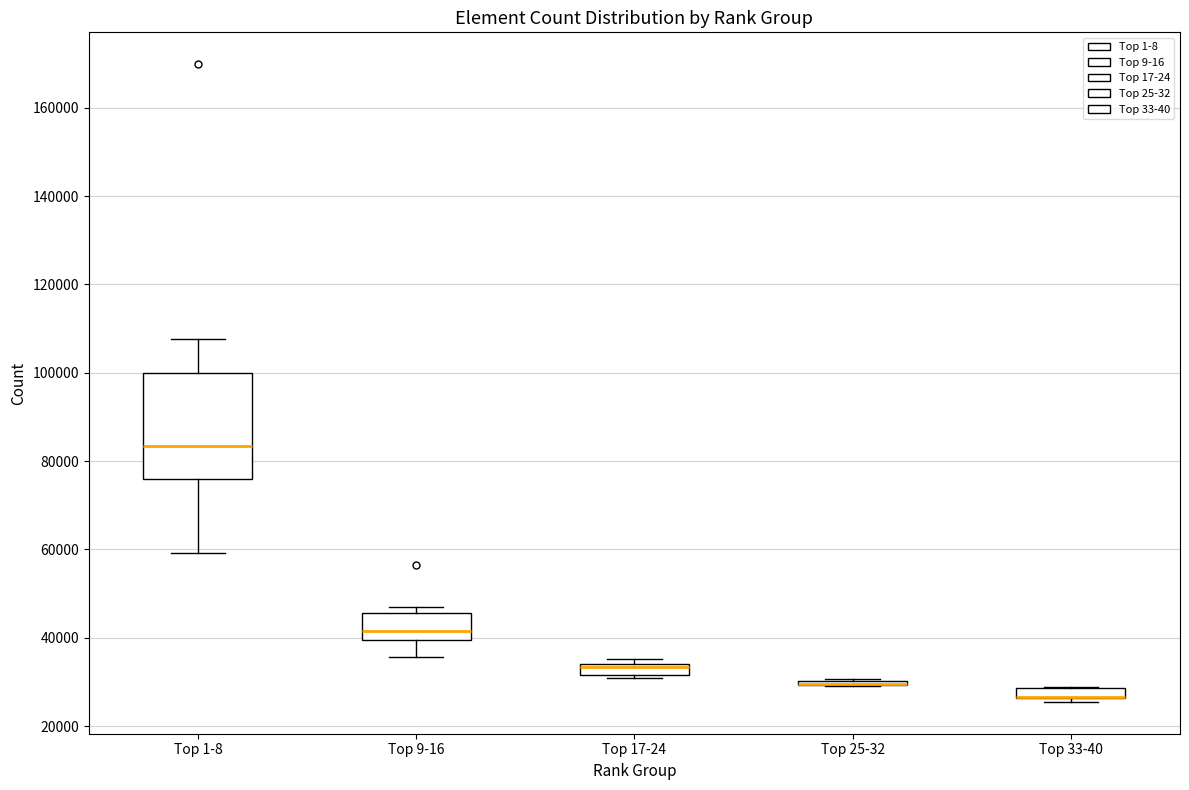

Which box is the tallest, from its lower edge to its upper edge?

Top 1-8